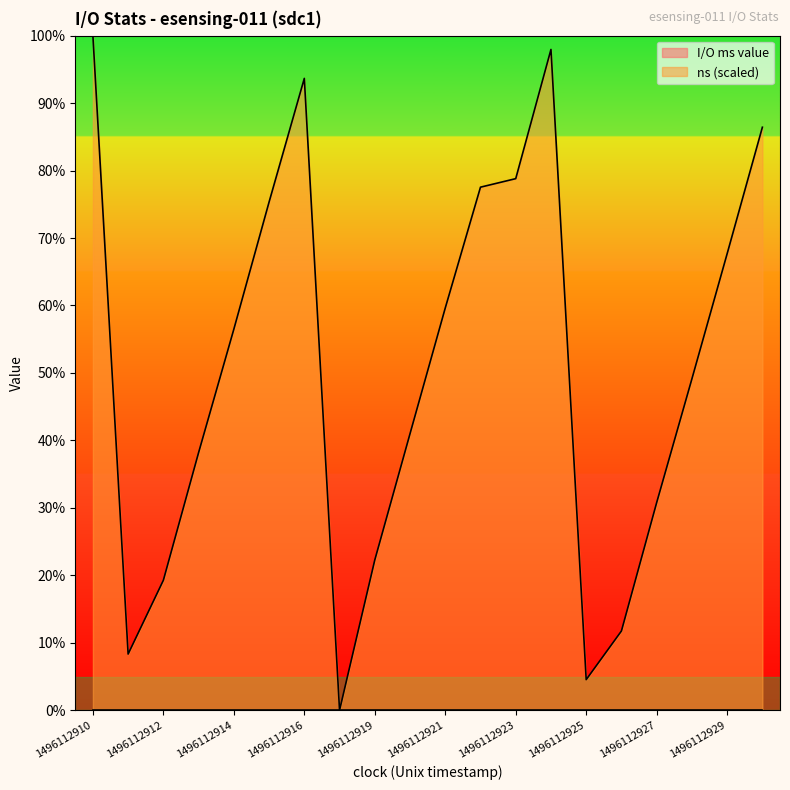

Reading left to right, list all the values displayed in this chart.

1496112910=100.0	1496112911=8.3	1496112912=19.3	1496112913=38.2	1496112914=56.5	1496112915=75.3	1496112916=93.7	1496112918=0.0	1496112919=22.3	1496112920=41.0	1496112921=59.6	1496112922=77.5	1496112923=78.8	1496112924=98.0	1496112925=4.5	1496112926=11.8	1496112927=30.8	1496112928=49.1	1496112929=67.7	1496112930=86.4